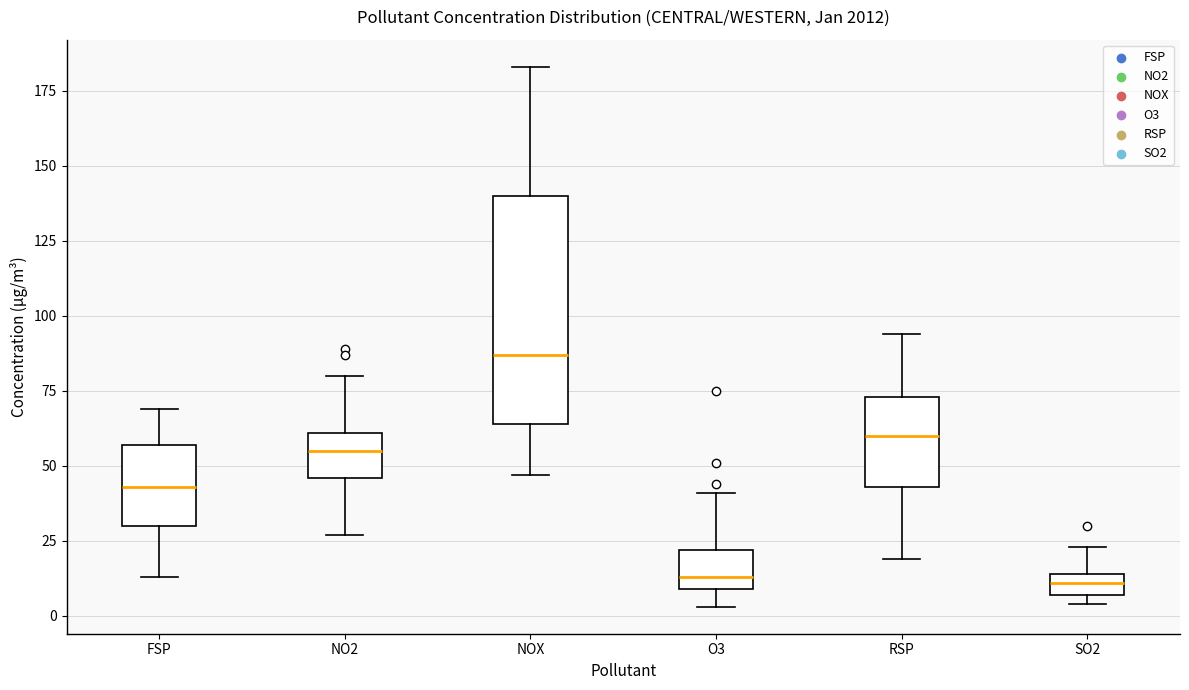

Which box is the tallest, from its lower edge to its upper edge?

NOX